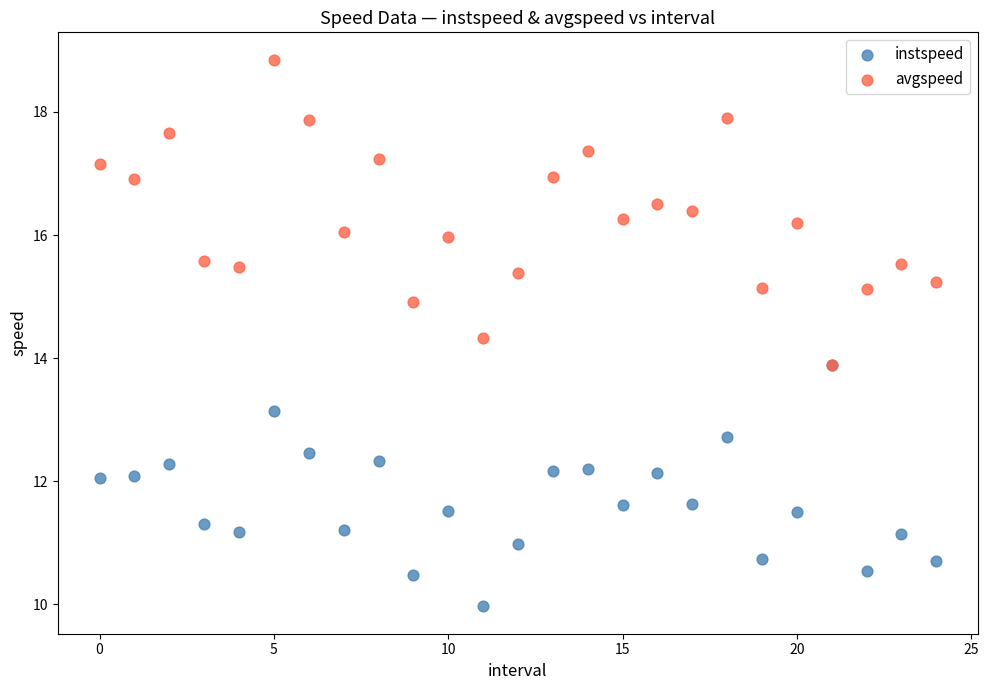

What are all the series names shown in the legend?

instspeed, avgspeed